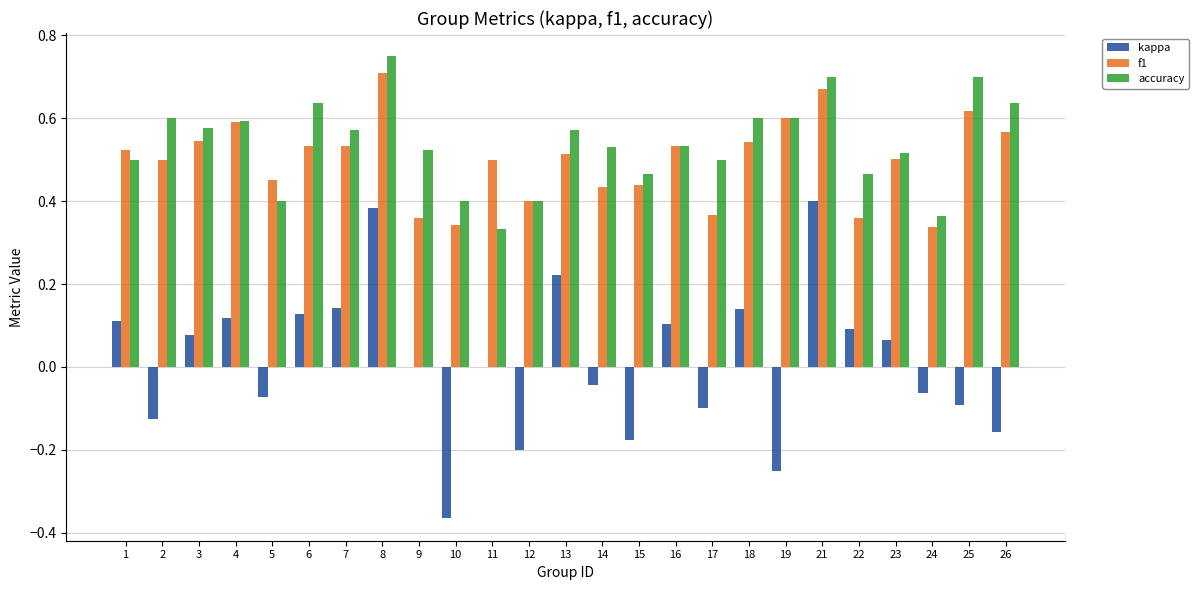

Which category has the highest value in the accuracy series?

8